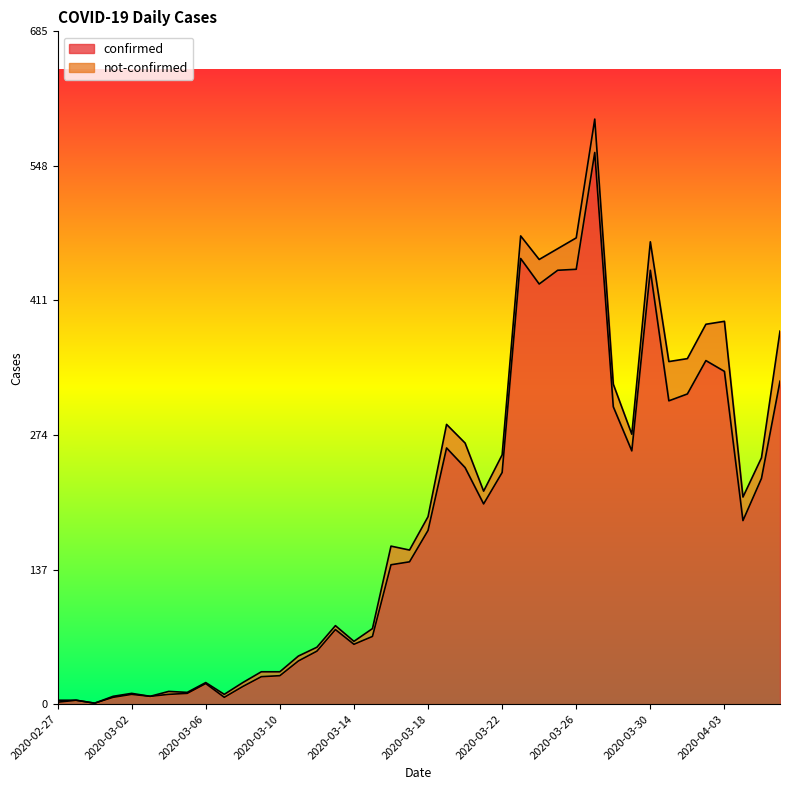

Between 2020-03-22 and 2020-03-21, which is larger?

2020-03-22